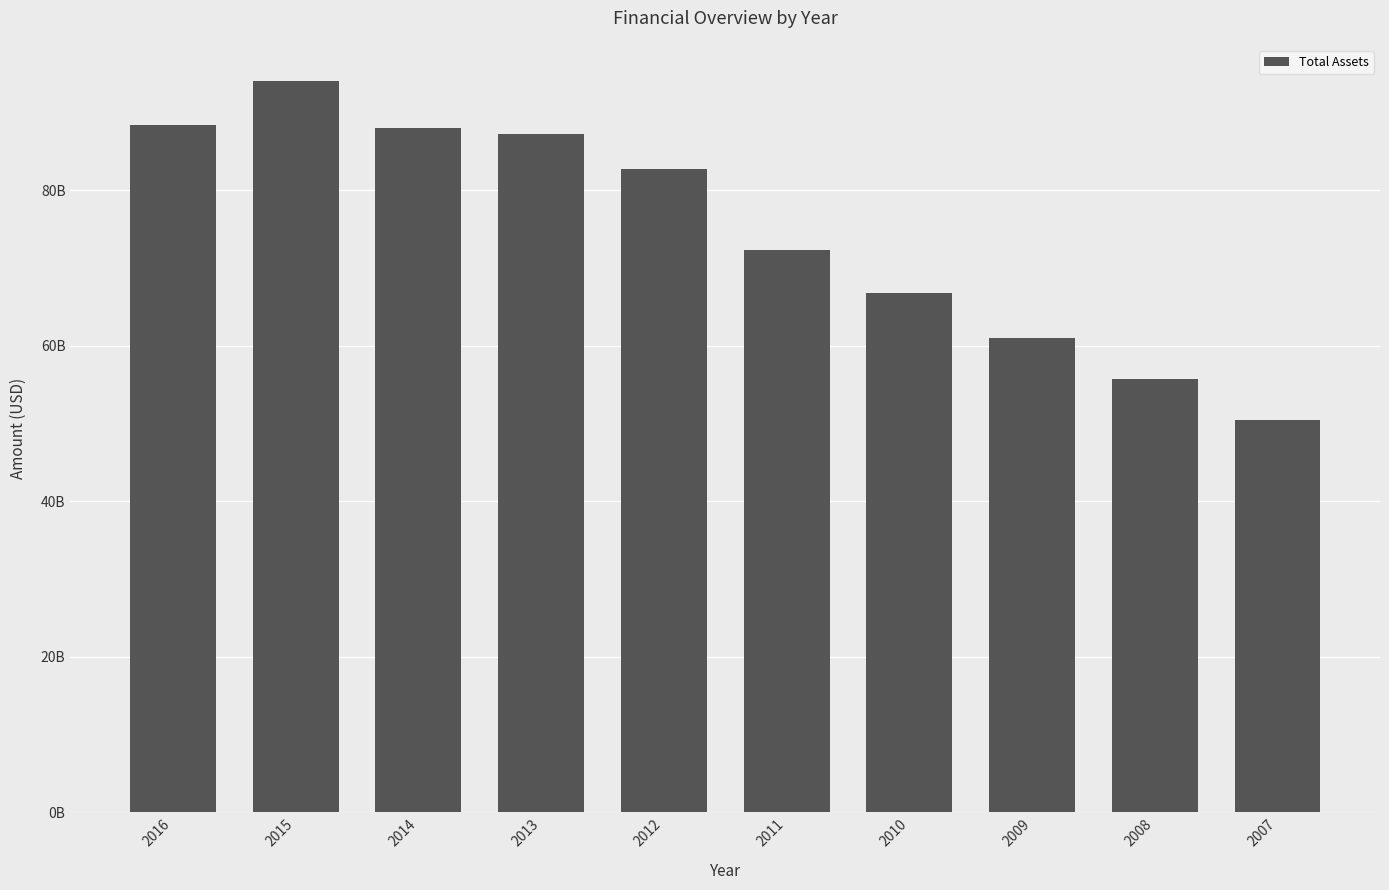

Does the chart contain any negative values?

No